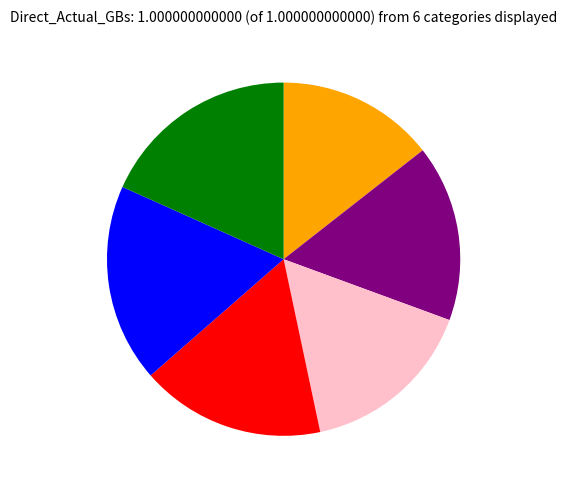

Is there any slice that represents more than half of the pie?

No